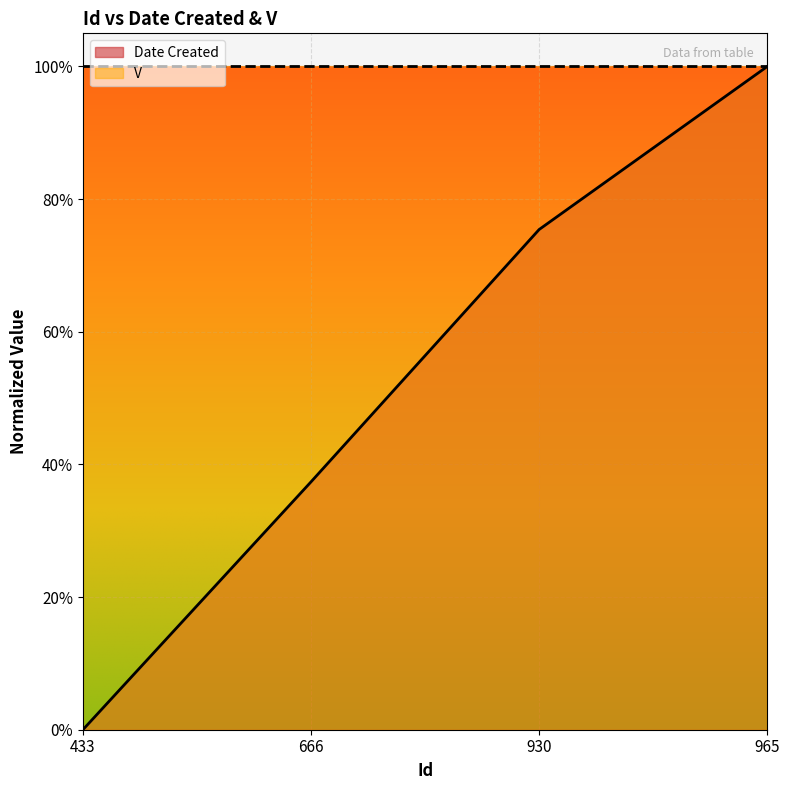

What is the change in value from 433 to 666?

+0.4